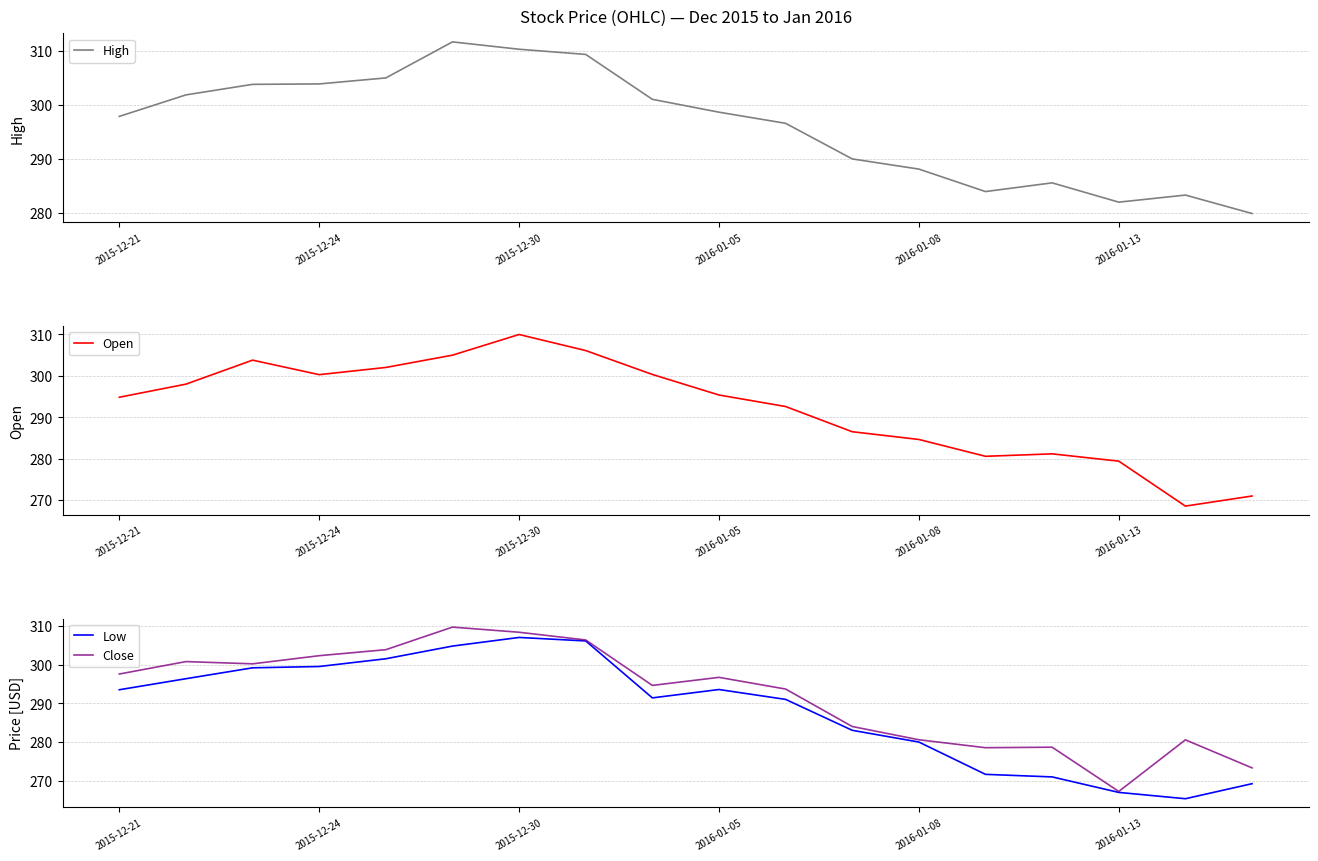

Reading right to left, what are all the values shown in this chart?

High: 279.9	283.3	282.0	285.6	284.0	288.1	290.0	296.6	298.6	301.0	309.3	310.3	311.6	305.0	303.9	303.8	301.8	297.9
Open: 271.0	268.6	279.4	281.2	280.6	284.6	286.5	292.6	295.4	300.3	306.1	310.0	305.0	302.0	300.3	303.8	298.0	294.8
Low: 269.2	265.4	267.0	271.0	271.7	280.0	283.0	291.0	293.6	291.4	306.1	307.0	304.8	301.5	299.5	299.2	296.4	293.5
Close: 273.3	280.6	267.2	278.7	278.5	280.6	284.0	293.7	296.7	294.6	306.4	308.3	309.7	303.8	302.3	300.2	300.8	297.6